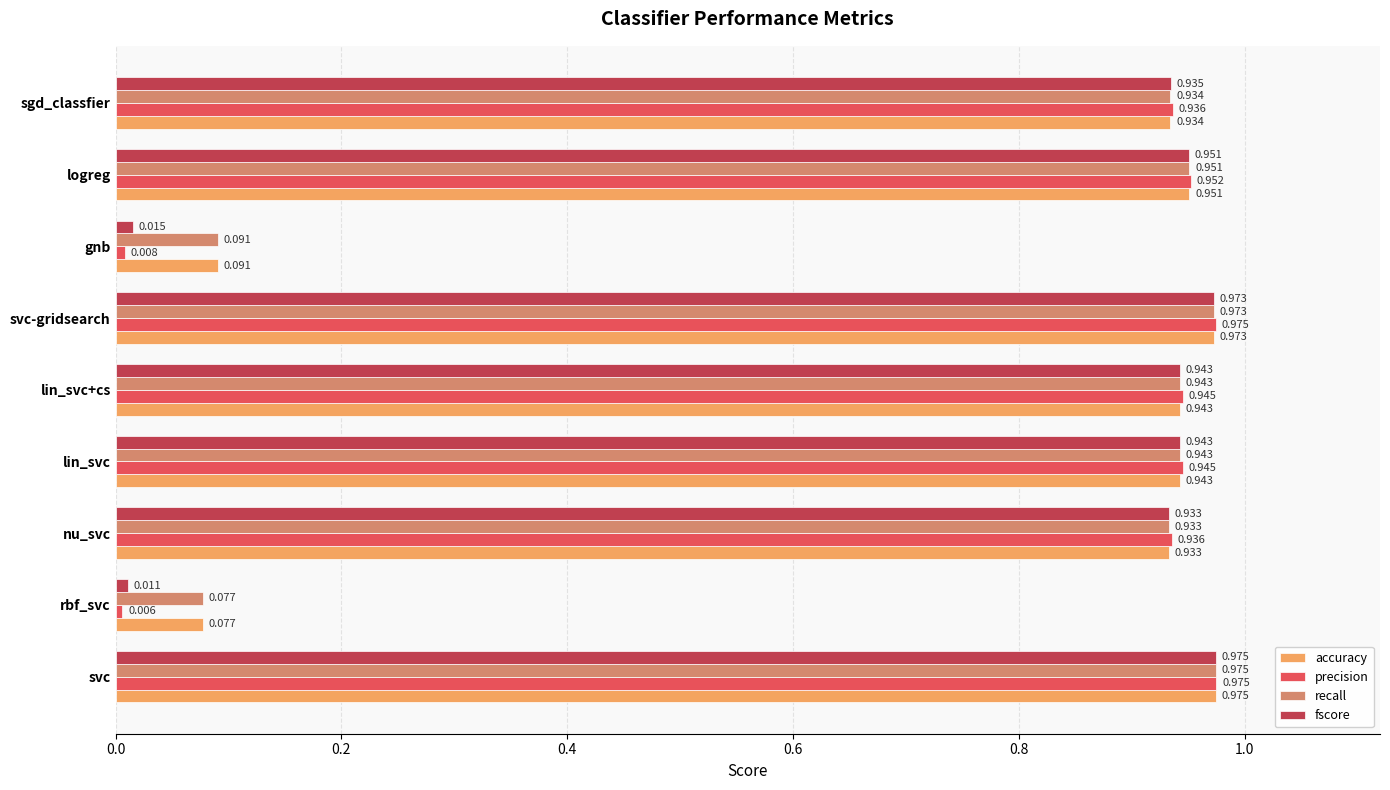

Is the value of precision at rbf_svc greater than the value of accuracy at lin_svc+cs?

No